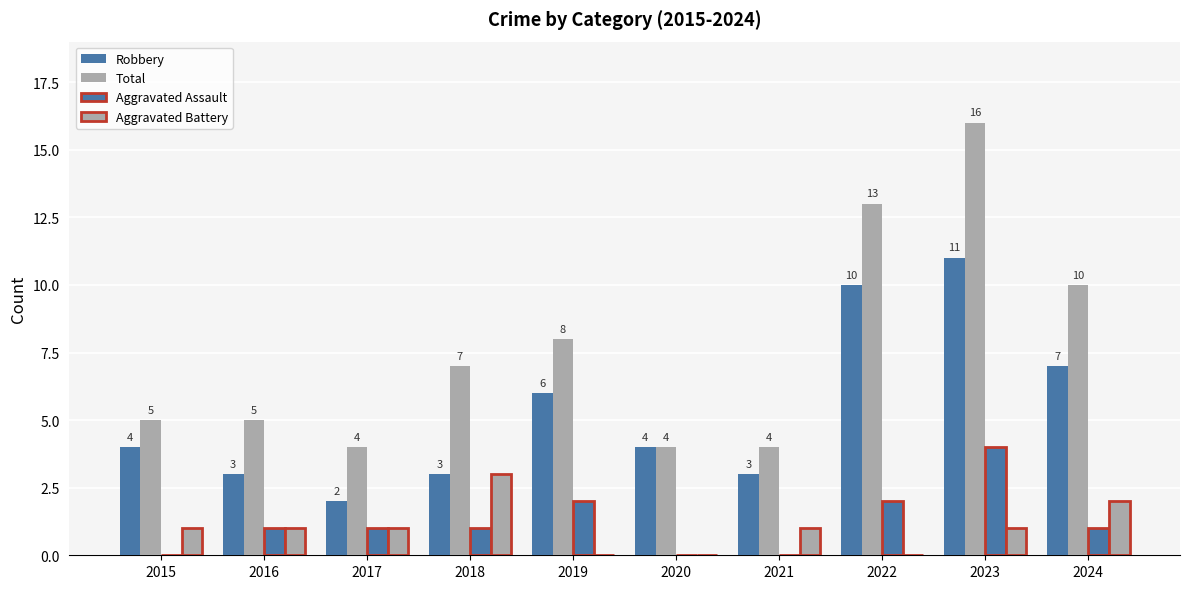

How many categories are shown in the chart?

10